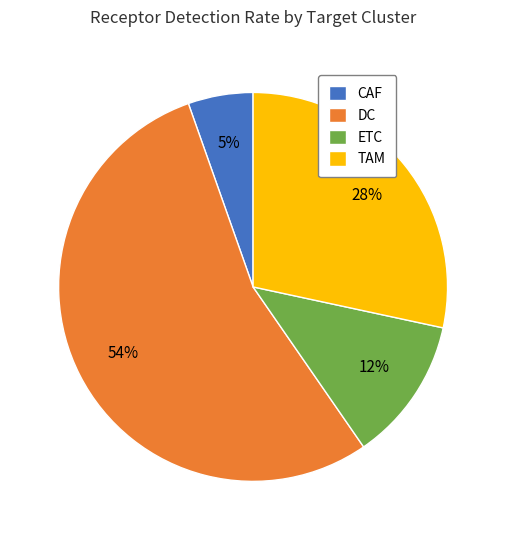

Is the sum of CAF and TAM greater than half?

No